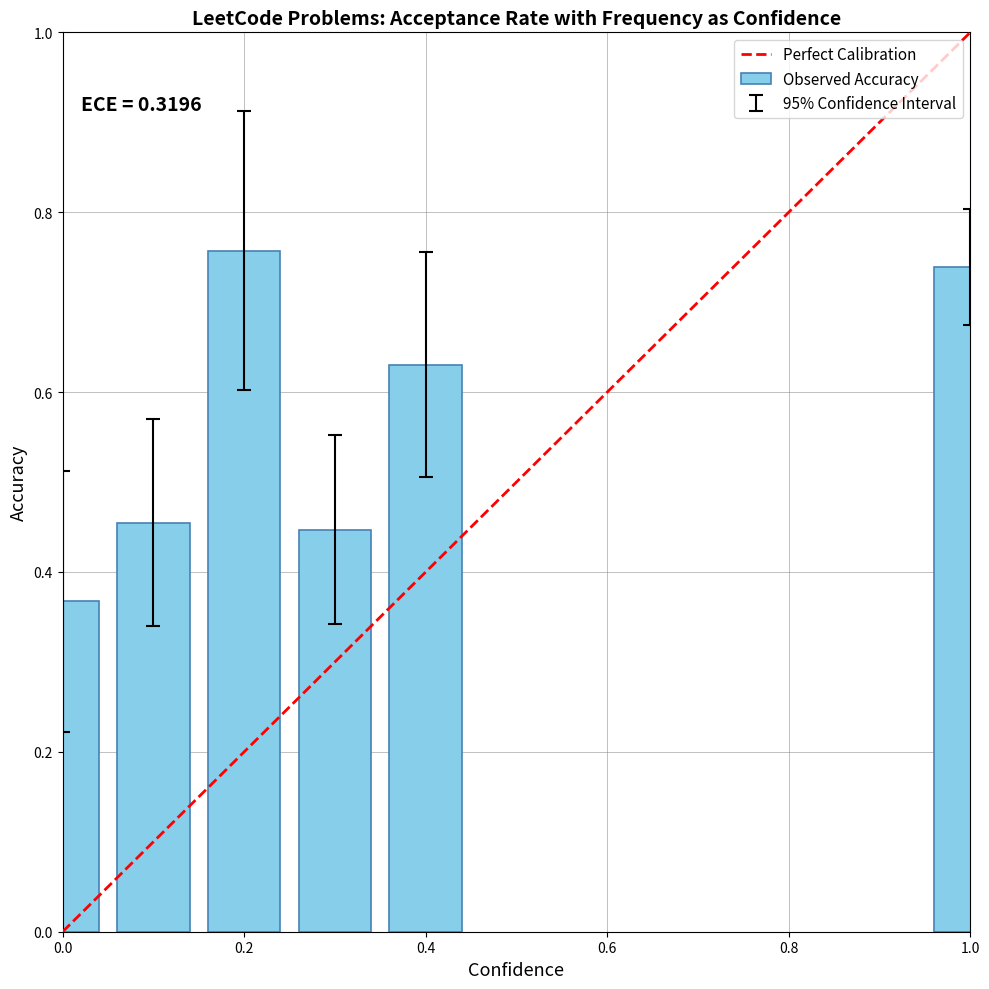

Count the values in the range 0 to 1.

6